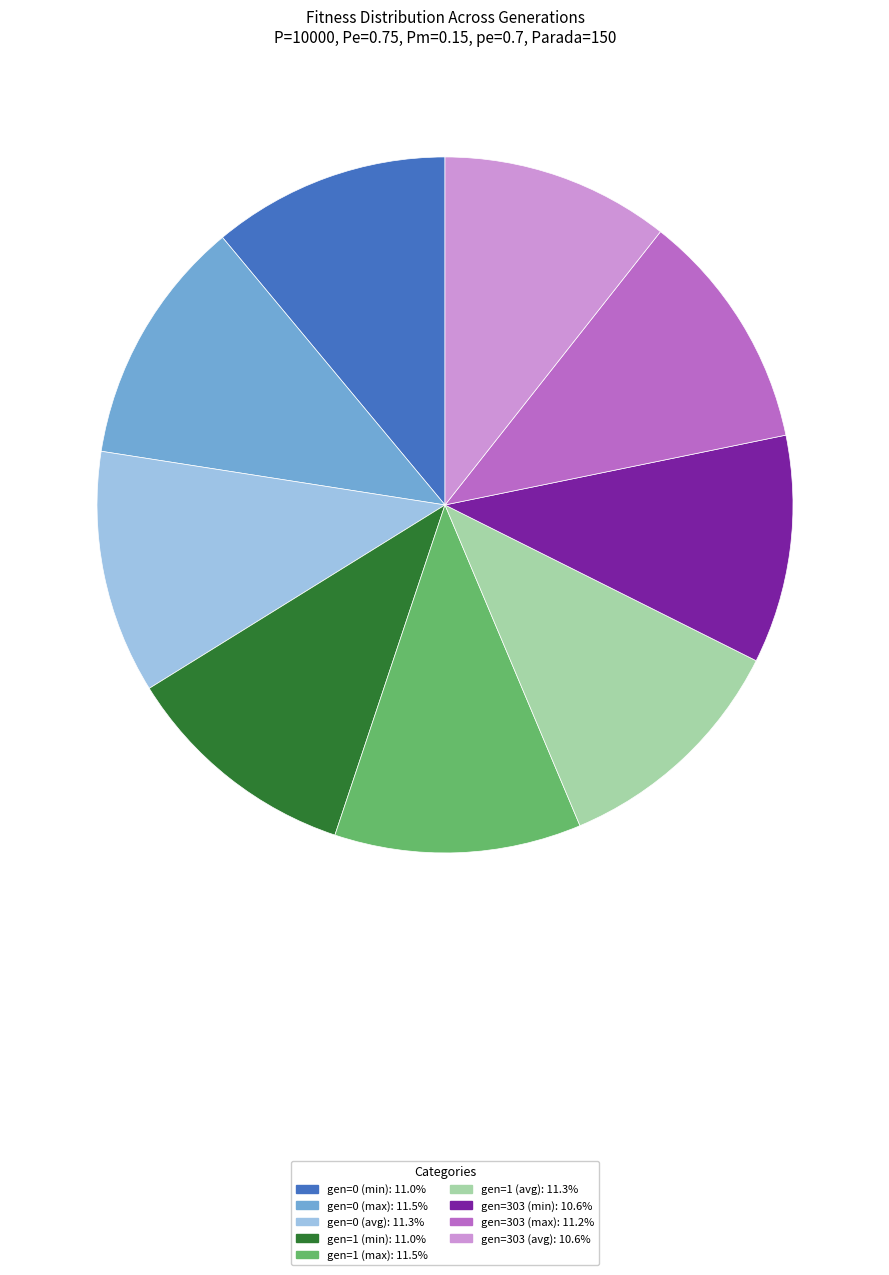

Between gen=303 (avg) and gen=0 (avg), which is larger?

gen=0 (avg)